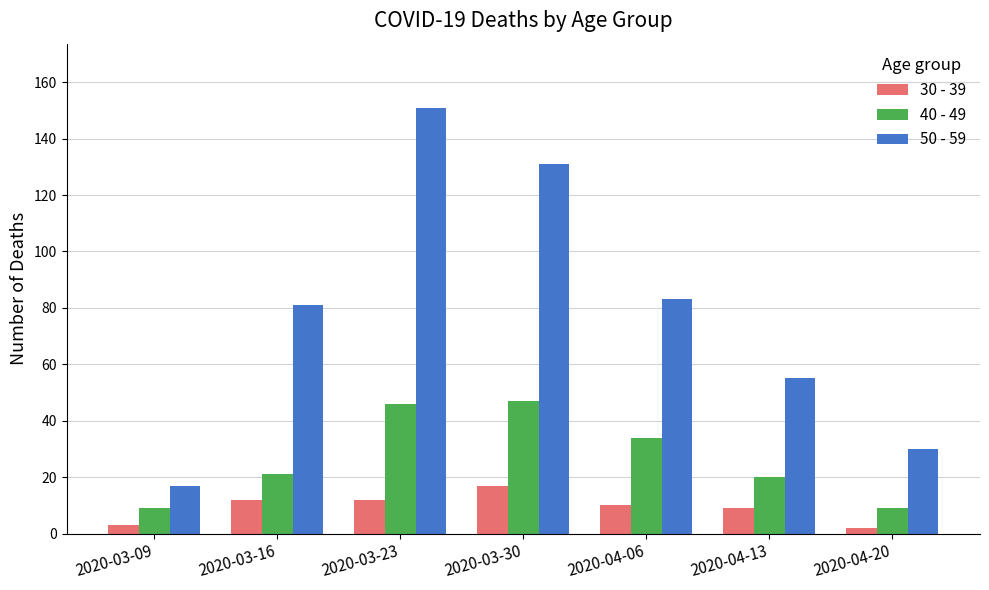

What is the average value of the 40 - 49 series?

27